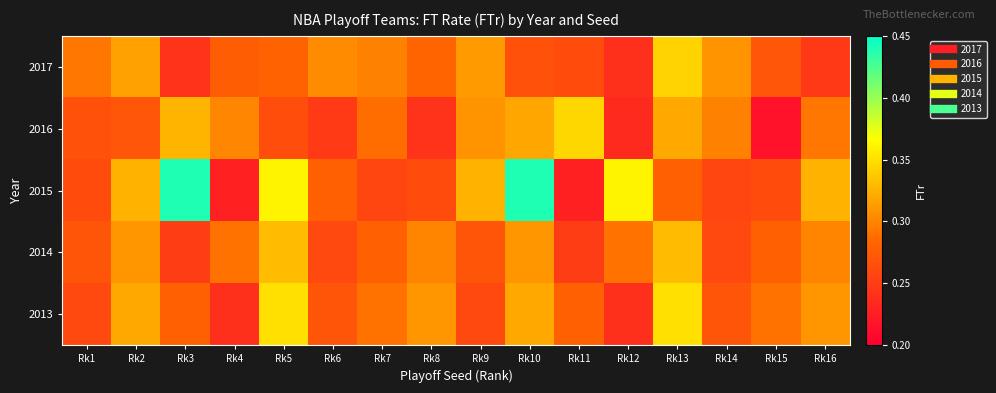

What is the spread (max minus min) of values at Rk13?

0.1